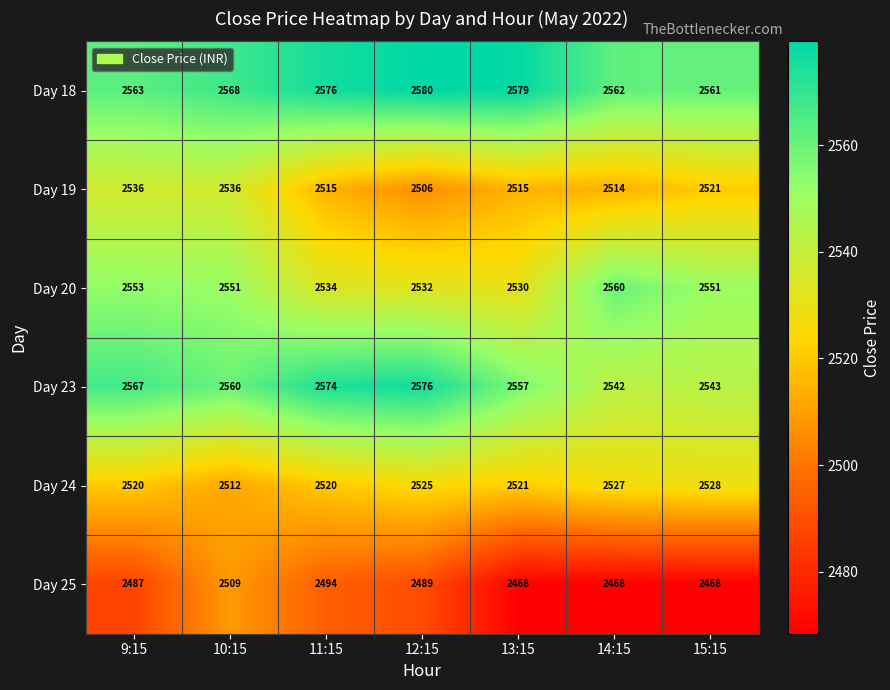

What is the sum of all Day 25 values?

17383